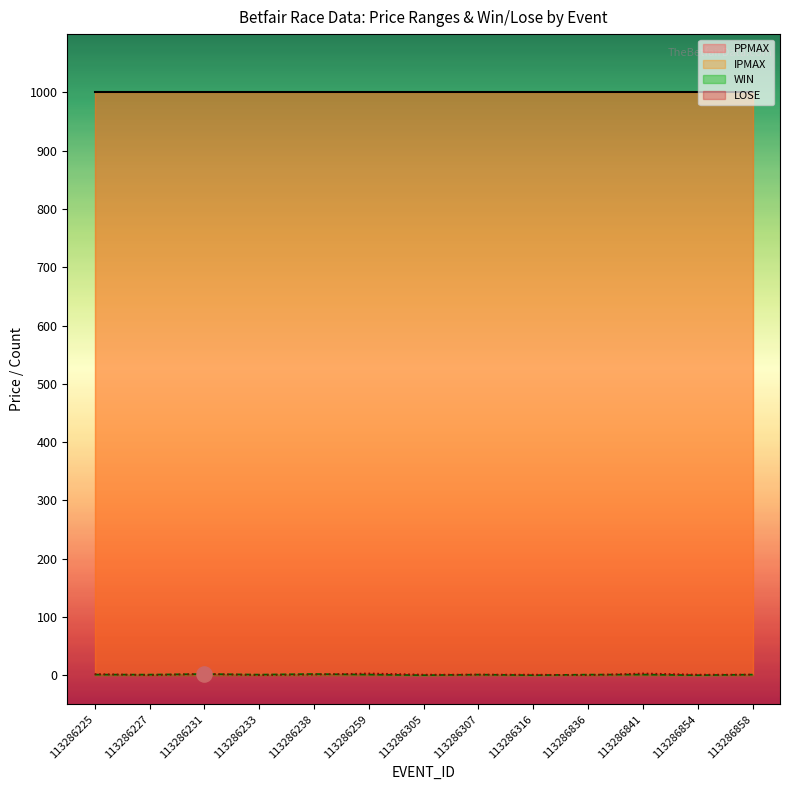

What is the total value across all series at 113286238?

2006